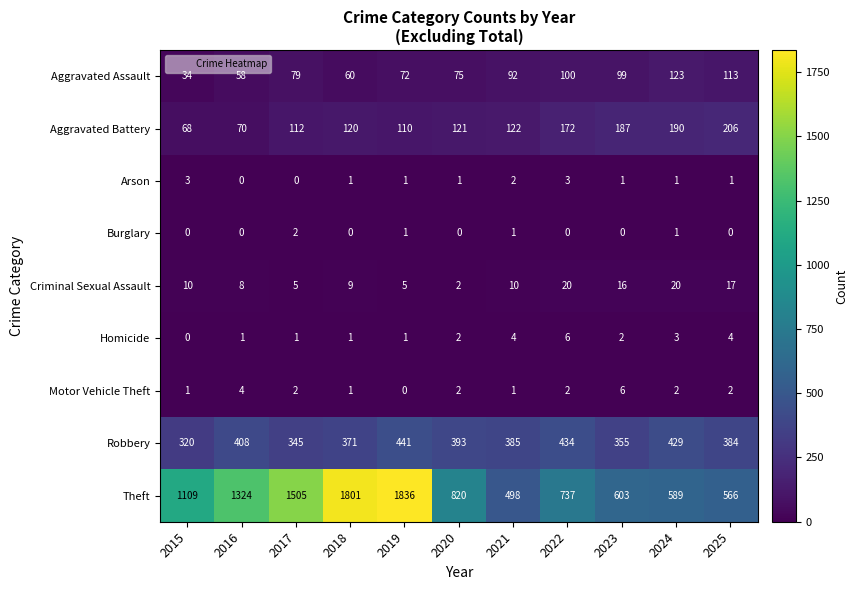

At which category does the chart reach its peak across all series?

2019